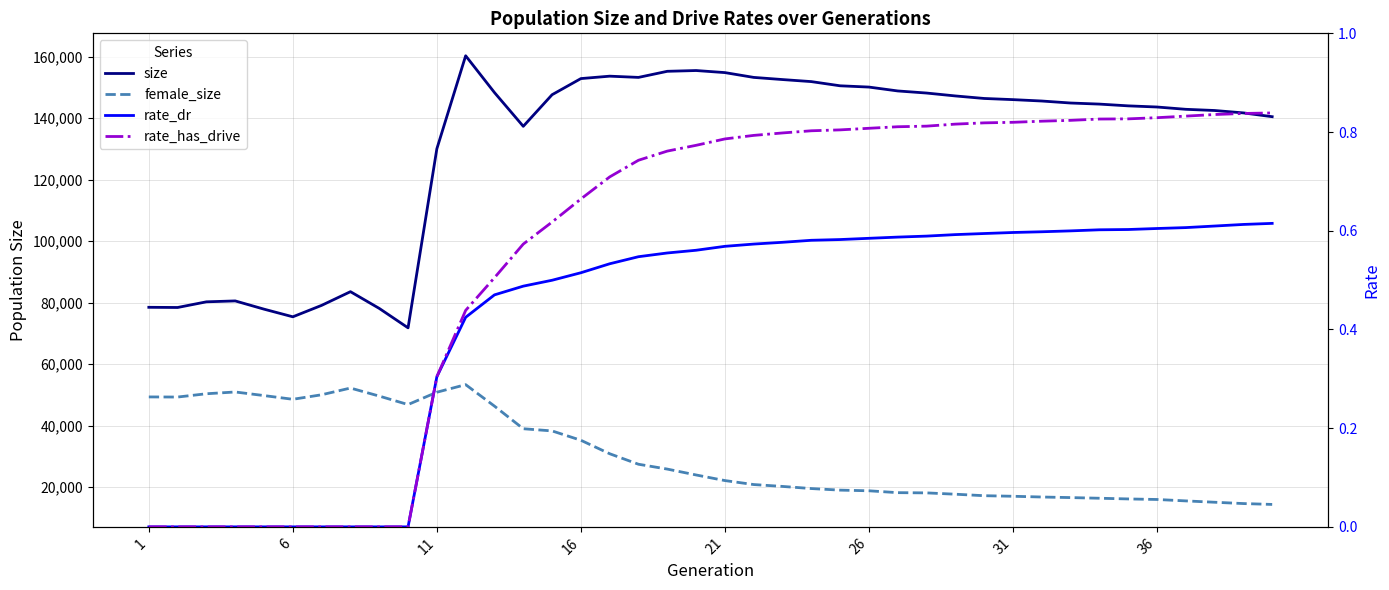

Rank the series at 21 from lowest to highest value.

rate_dr, rate_has_drive, female_size, size